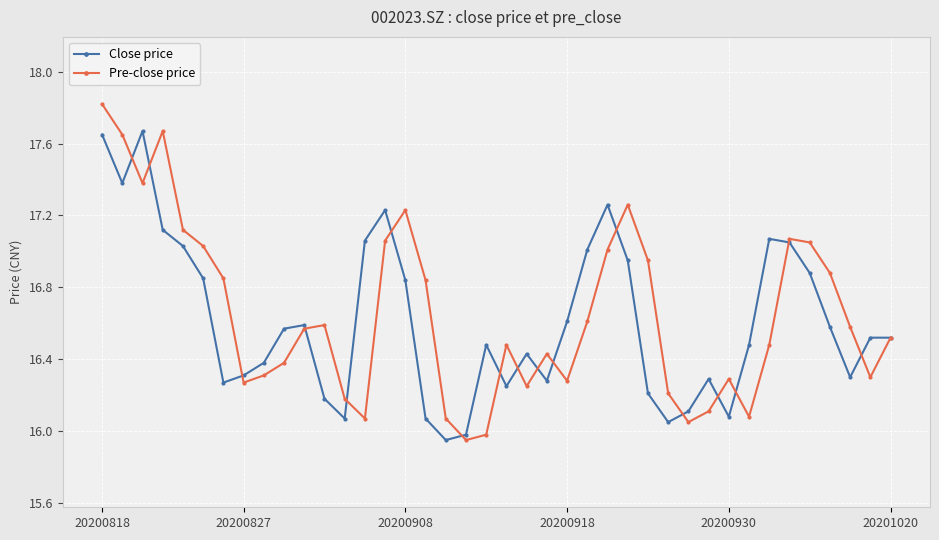

Rank the series by their maximum value, from highest to lowest.

Pre-close price, Close price